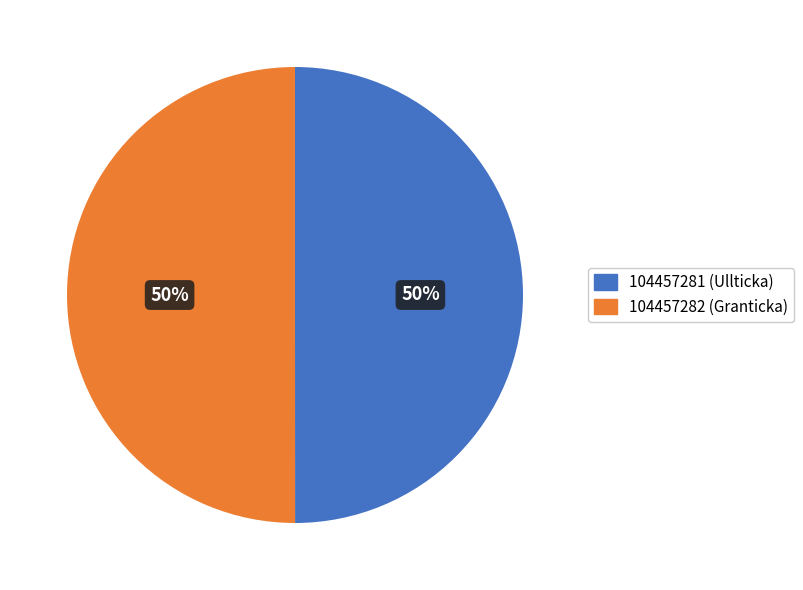

How many slices are in this pie chart?

2